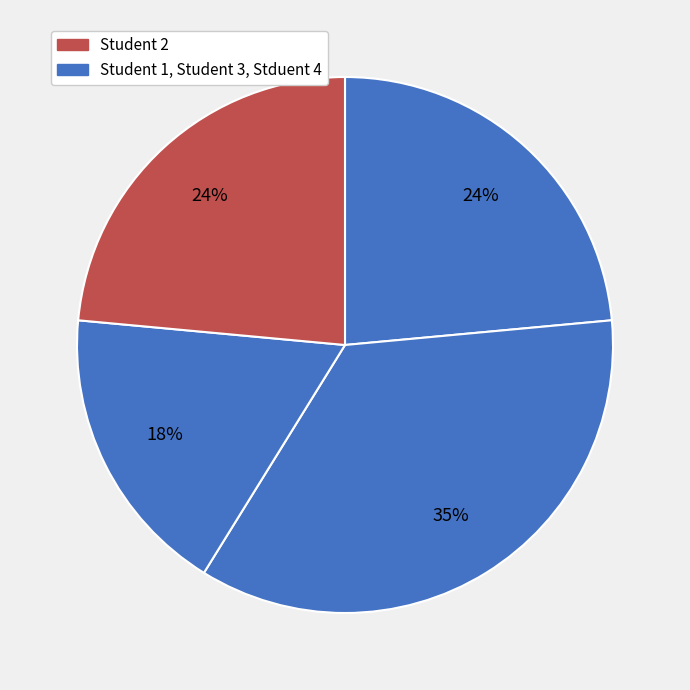

Rank the categories by value from lowest to highest.

Student 3, Student 1, Stduent 4, Student 2